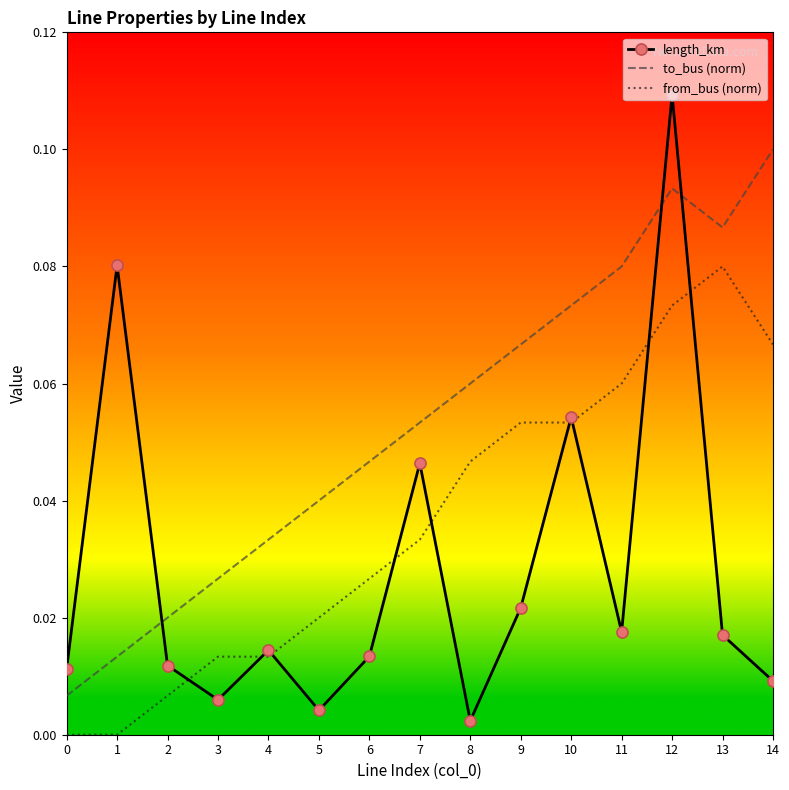

Rank the series by their average value, from lowest to highest.

length_km, from_bus (norm), to_bus (norm)